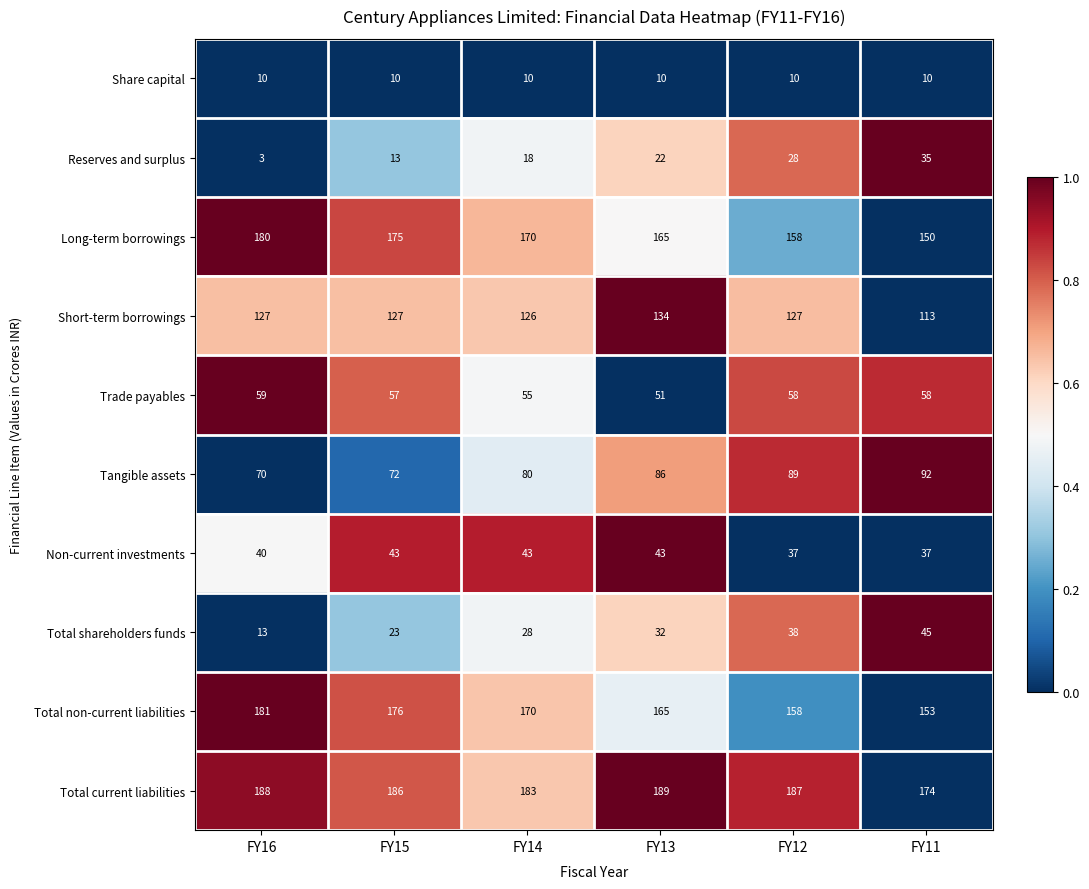

Which series has the largest total across all categories?

Total current liabilities